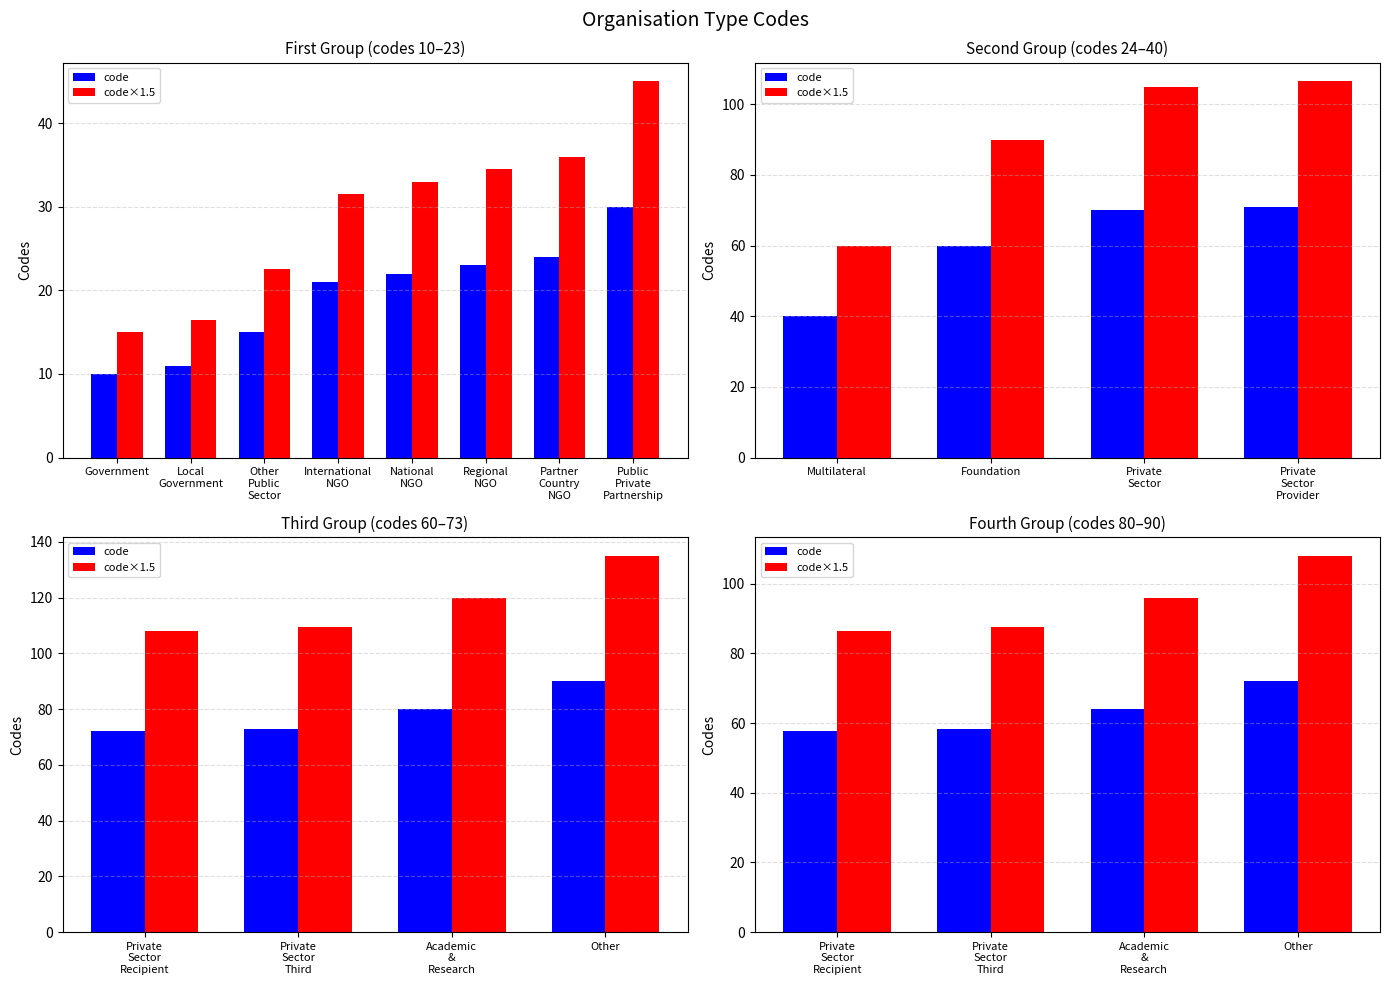

Rank the series at Private Sector Recipient from highest to lowest value.

code×1.5, code